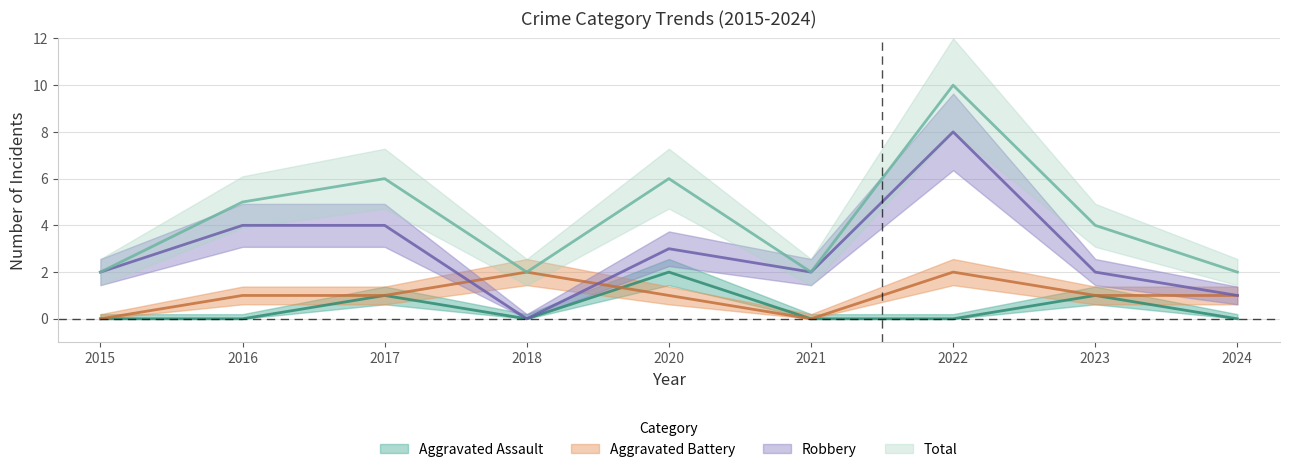

Reading left to right, extract all data points from this chart.

Aggravated Assault: 0	0	1	0	2	0	0	1	0
Aggravated Battery: 0	1	1	2	1	0	2	1	1
Robbery: 2	4	4	0	3	2	8	2	1
Total: 2	5	6	2	6	2	10	4	2